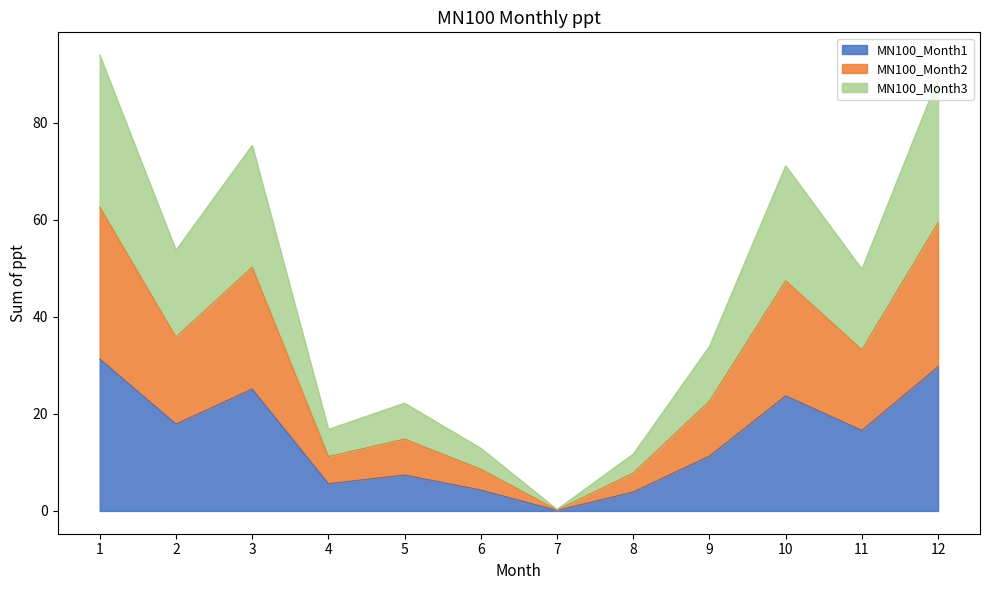

List the series in order of their overall mean, lowest first.

MN100_Month2, MN100_Month3, MN100_Month1